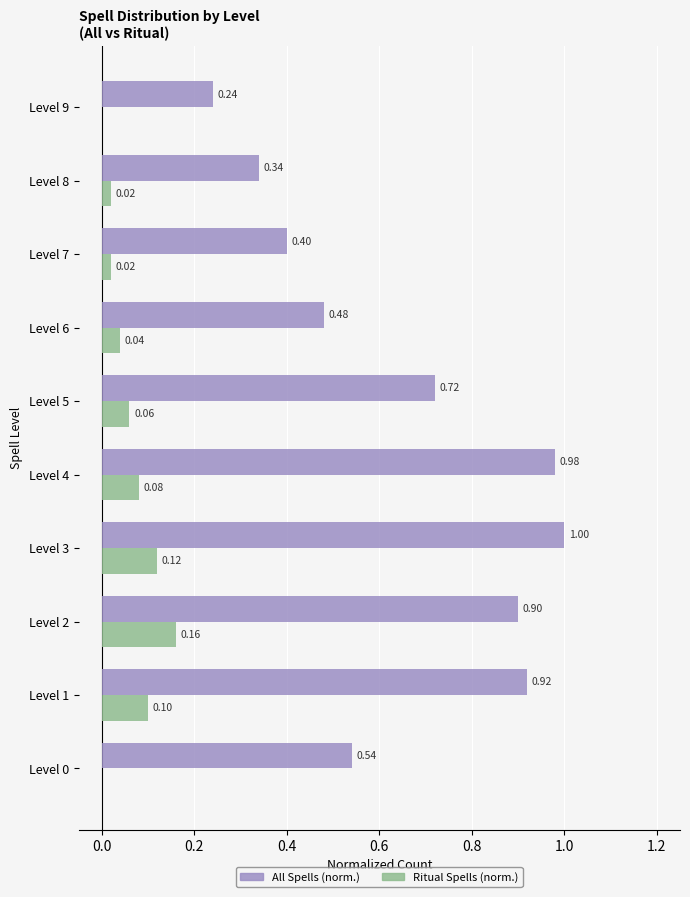

What is the sum of all All Spells (norm.) values?

6.5